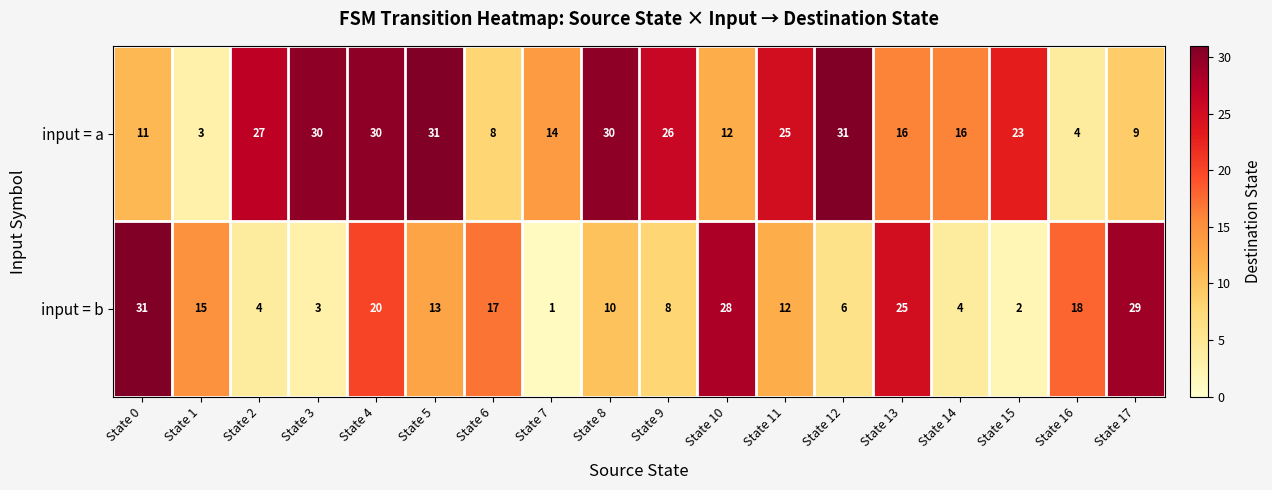

List the series in order of their overall mean, lowest first.

input = b, input = a